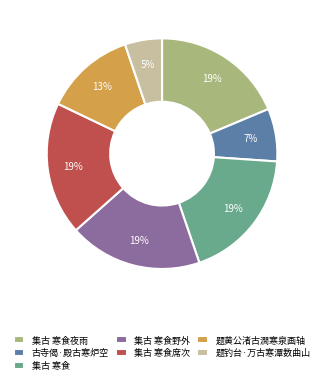

What percentage is the 题黄公渚古㵎寒泉画轴 slice, to the nearest percent?

13%